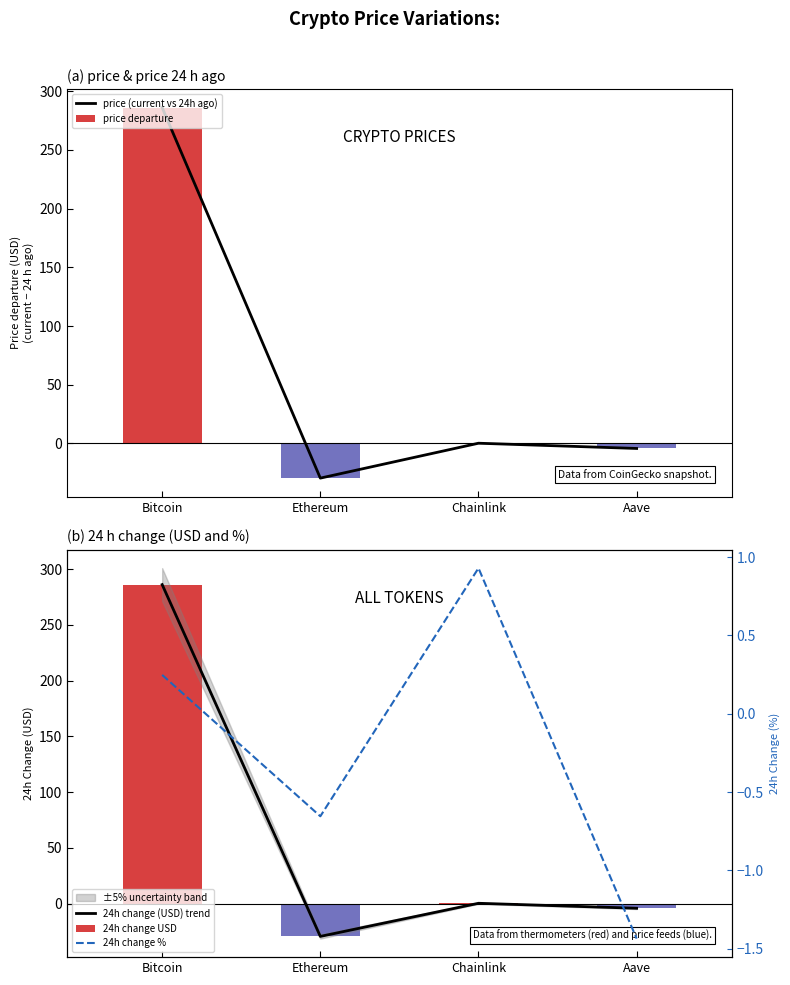

What is the difference between the maximum and second lowest values in the 24h change (USD) trend series?

290.2